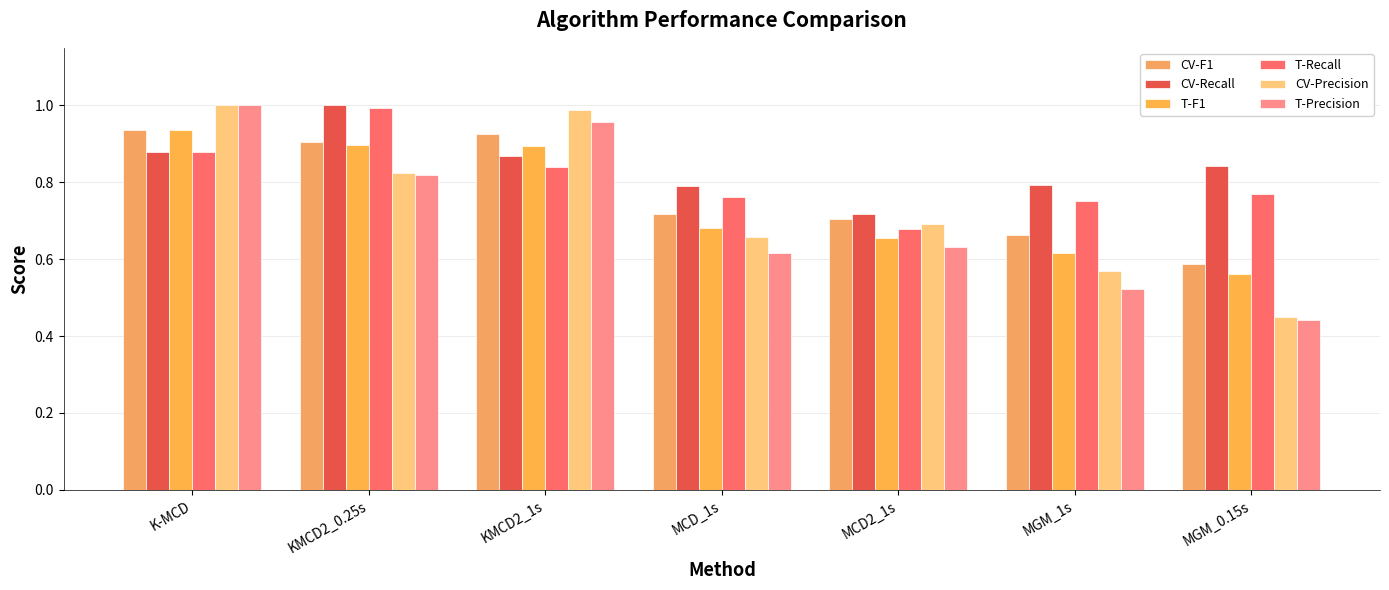

What is the average value of the CV-Precision series?

0.7